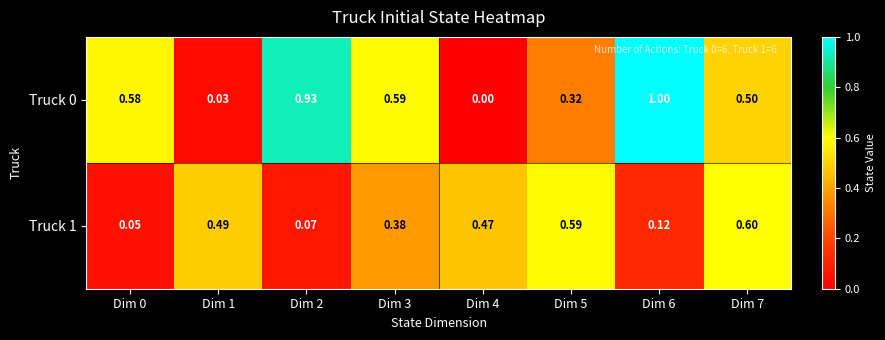

Is the value of Truck 1 at Dim 5 greater than the value of Truck 0 at Dim 6?

No